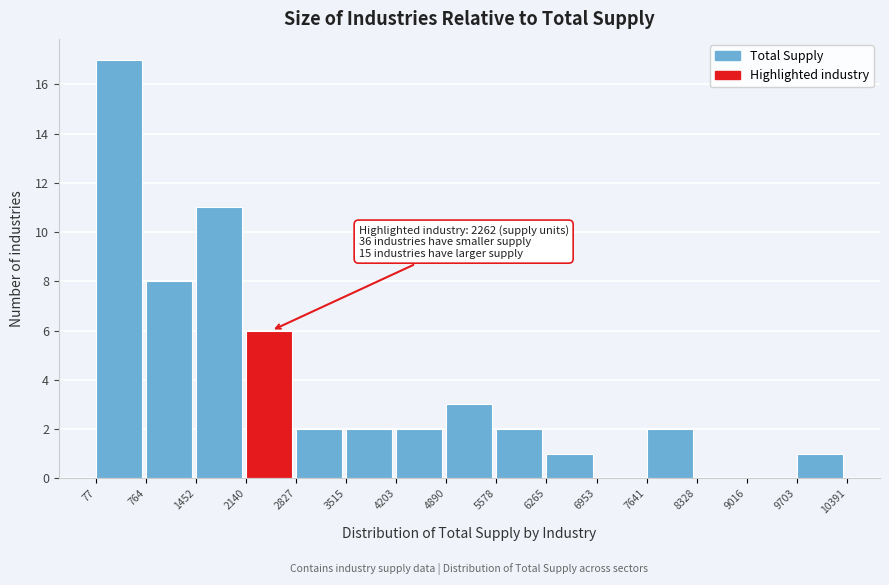

Which range on the x-axis has the tallest bar?

77 to 764